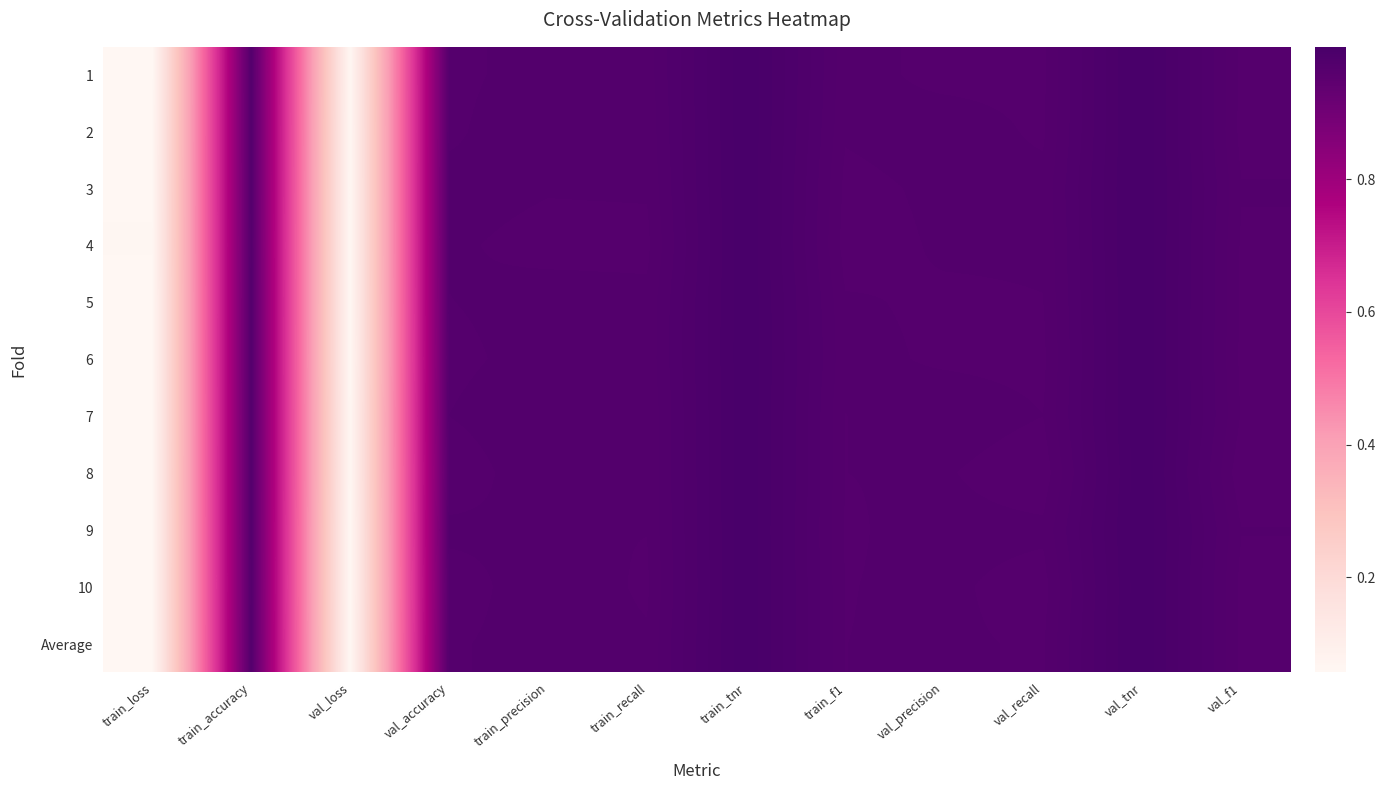

Reading left to right, list all the values displayed in this chart.

1: train_loss=0.1	train_accuracy=1.0	val_loss=0.1	val_accuracy=1.0	train_precision=1.0	train_recall=1.0	train_tnr=1.0	train_f1=1.0	val_precision=1.0	val_recall=1.0	val_tnr=1.0	val_f1=1.0
2: train_loss=0.1	train_accuracy=1.0	val_loss=0.1	val_accuracy=1.0	train_precision=1.0	train_recall=1.0	train_tnr=1.0	train_f1=1.0	val_precision=1.0	val_recall=1.0	val_tnr=1.0	val_f1=1.0
3: train_loss=0.1	train_accuracy=1.0	val_loss=0.1	val_accuracy=1.0	train_precision=1.0	train_recall=1.0	train_tnr=1.0	train_f1=1.0	val_precision=1.0	val_recall=1.0	val_tnr=1.0	val_f1=1.0
4: train_loss=0.1	train_accuracy=1.0	val_loss=0.1	val_accuracy=1.0	train_precision=1.0	train_recall=1.0	train_tnr=1.0	train_f1=1.0	val_precision=1.0	val_recall=1.0	val_tnr=1.0	val_f1=1.0
5: train_loss=0.1	train_accuracy=1.0	val_loss=0.1	val_accuracy=1.0	train_precision=1.0	train_recall=1.0	train_tnr=1.0	train_f1=1.0	val_precision=1.0	val_recall=1.0	val_tnr=1.0	val_f1=1.0
6: train_loss=0.1	train_accuracy=1.0	val_loss=0.1	val_accuracy=1.0	train_precision=1.0	train_recall=1.0	train_tnr=1.0	train_f1=1.0	val_precision=1.0	val_recall=1.0	val_tnr=1.0	val_f1=1.0
7: train_loss=0.1	train_accuracy=1.0	val_loss=0.1	val_accuracy=1.0	train_precision=1.0	train_recall=1.0	train_tnr=1.0	train_f1=1.0	val_precision=1.0	val_recall=1.0	val_tnr=1.0	val_f1=1.0
8: train_loss=0.1	train_accuracy=1.0	val_loss=0.1	val_accuracy=1.0	train_precision=1.0	train_recall=1.0	train_tnr=1.0	train_f1=1.0	val_precision=1.0	val_recall=1.0	val_tnr=1.0	val_f1=1.0
9: train_loss=0.1	train_accuracy=1.0	val_loss=0.1	val_accuracy=1.0	train_precision=1.0	train_recall=1.0	train_tnr=1.0	train_f1=1.0	val_precision=1.0	val_recall=1.0	val_tnr=1.0	val_f1=1.0
10: train_loss=0.1	train_accuracy=1.0	val_loss=0.1	val_accuracy=1.0	train_precision=1.0	train_recall=1.0	train_tnr=1.0	train_f1=1.0	val_precision=1.0	val_recall=1.0	val_tnr=1.0	val_f1=1.0
Average: train_loss=0.1	train_accuracy=1.0	val_loss=0.1	val_accuracy=1.0	train_precision=1.0	train_recall=1.0	train_tnr=1.0	train_f1=1.0	val_precision=1.0	val_recall=1.0	val_tnr=1.0	val_f1=1.0